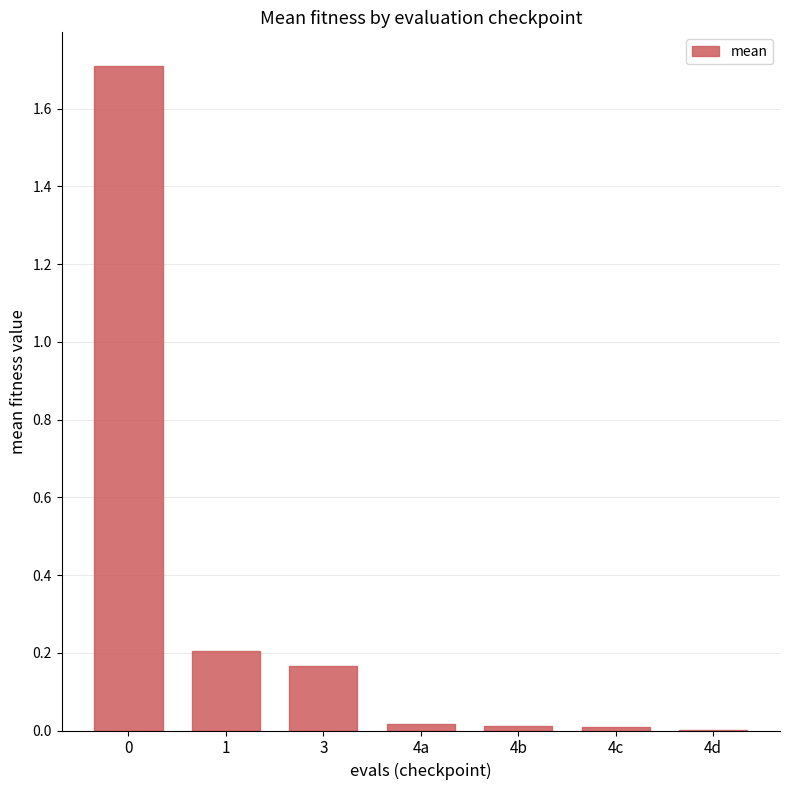

What is the greatest value displayed?

1.7